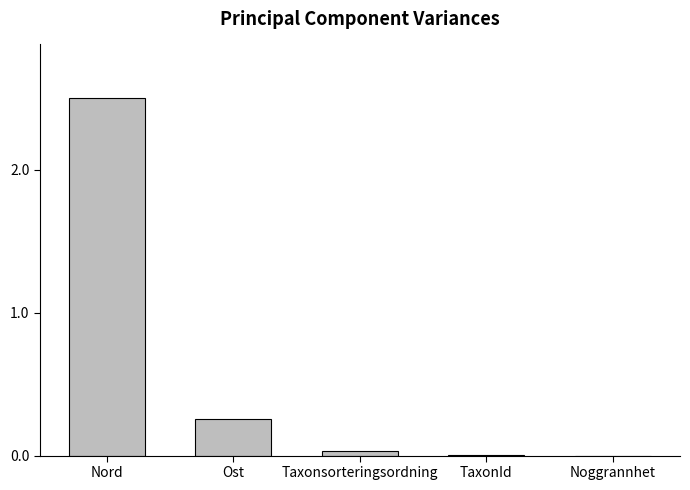

Which category has the highest value across all series?

Nord